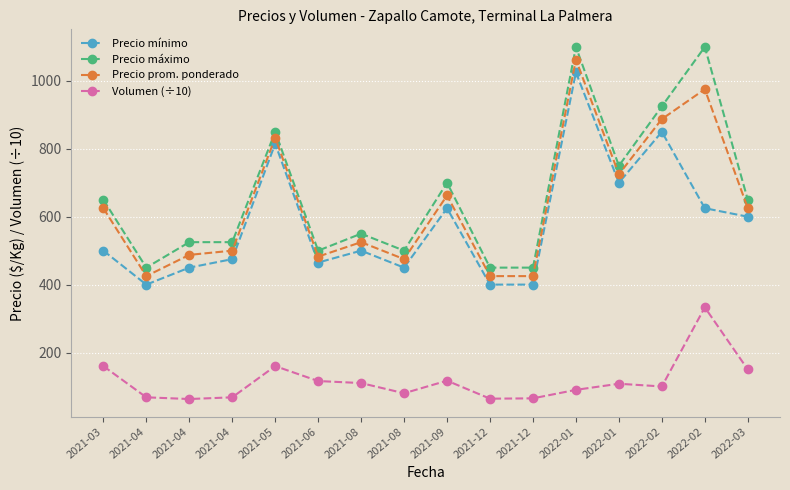

How many values in the Volumen (÷10) series are below 108?

8